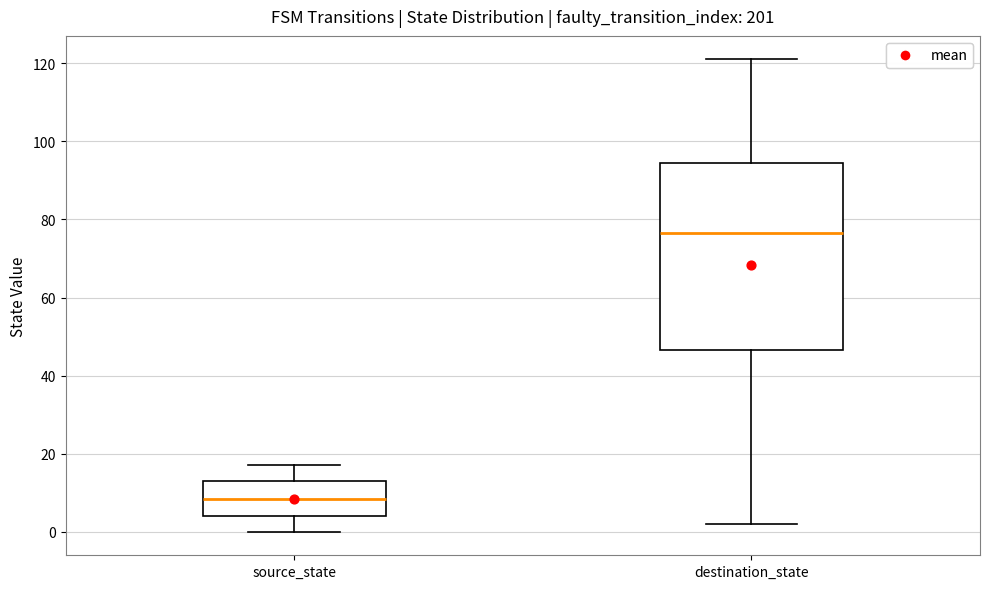

Which box has the lowest median line?

source_state